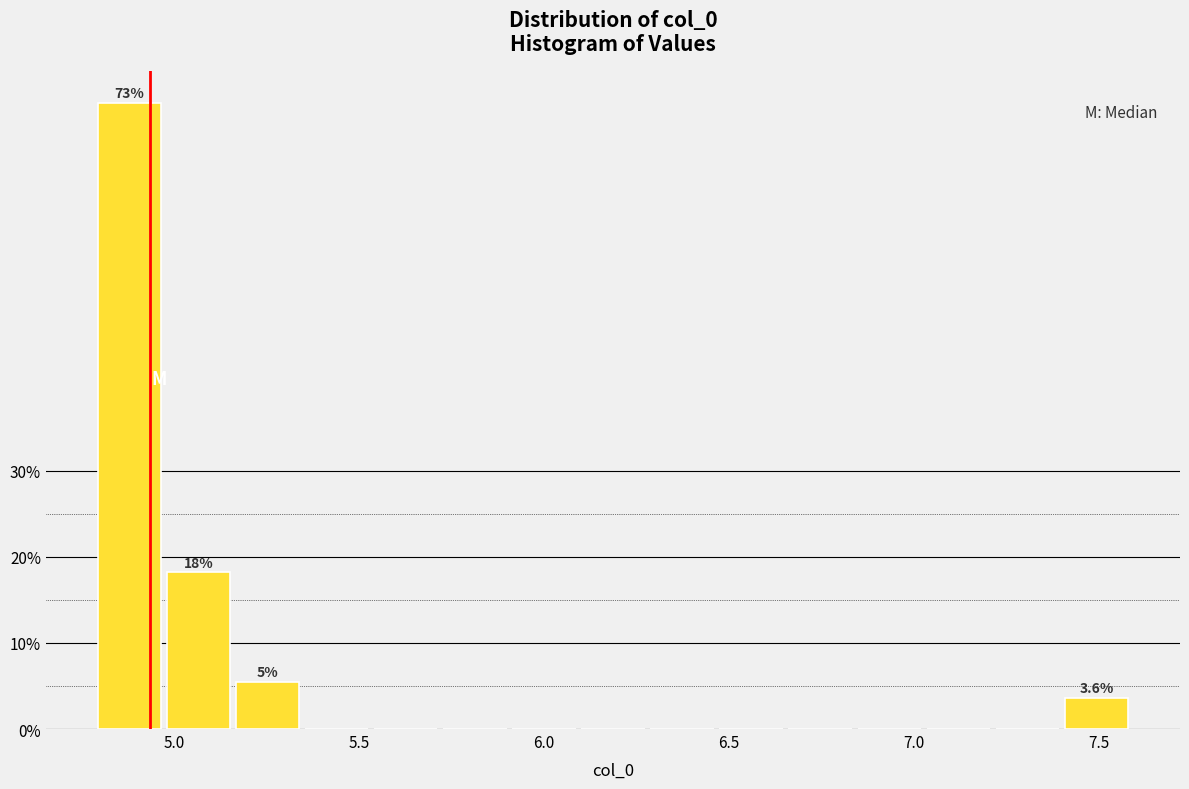

Read against the x-axis, roughly where is the centre of the tallest bar?

4.90